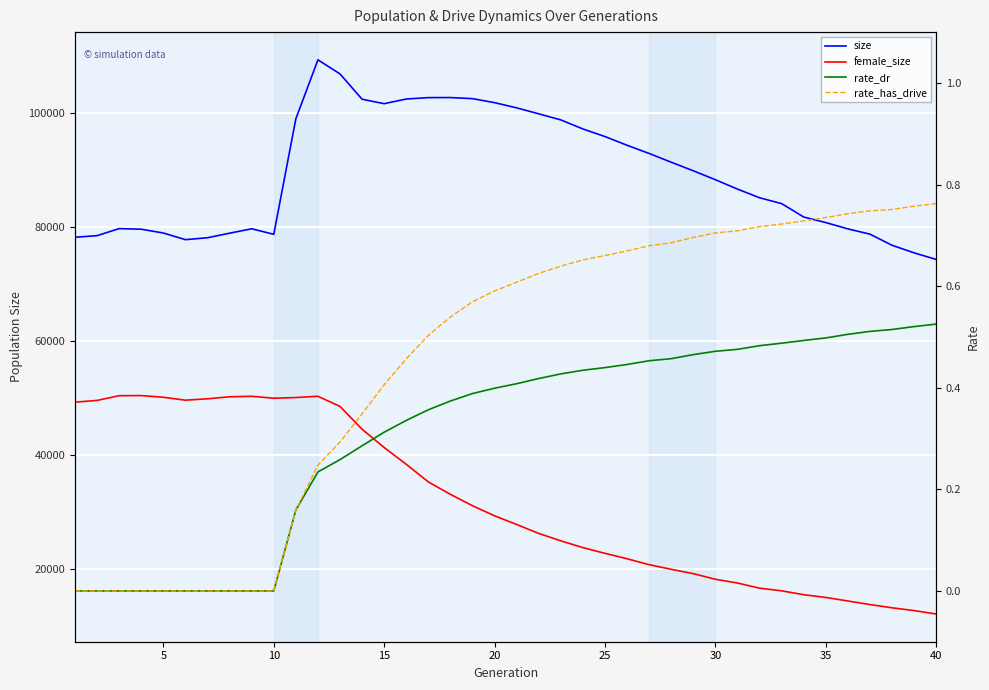

True or false: rate_dr and female_size intersect in this chart.

False